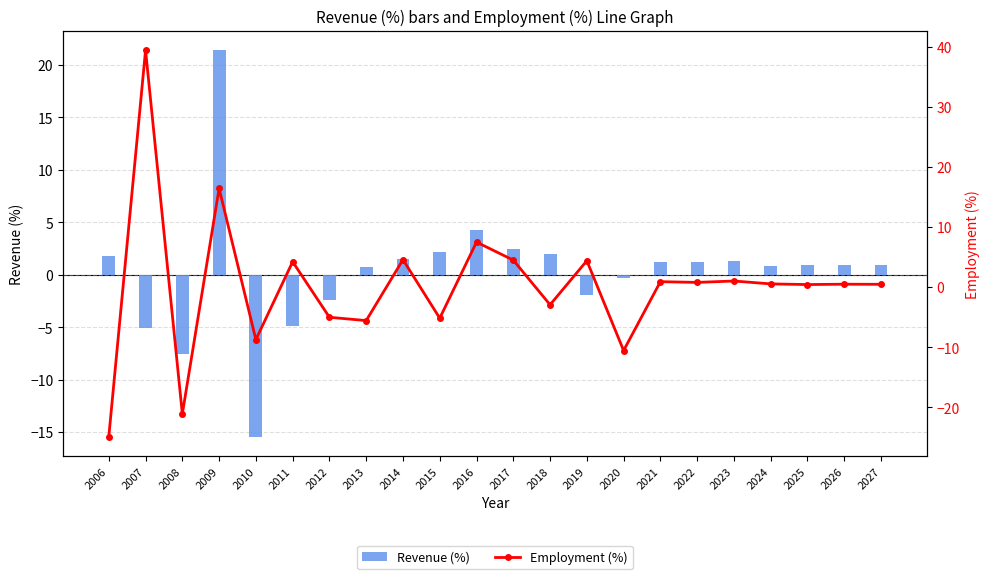

What is the value of the Employment (%) bar at the 22nd from the left?

0.5